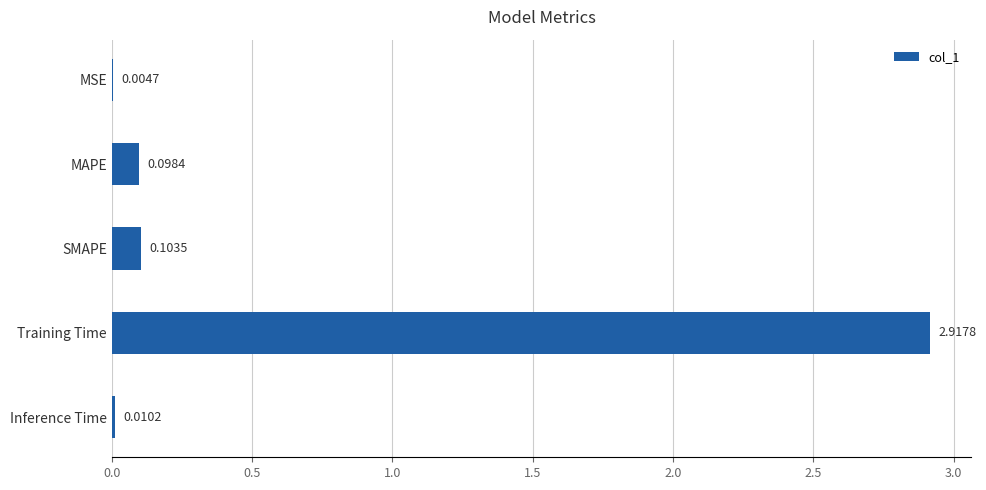

What is the sum of all values?

3.1